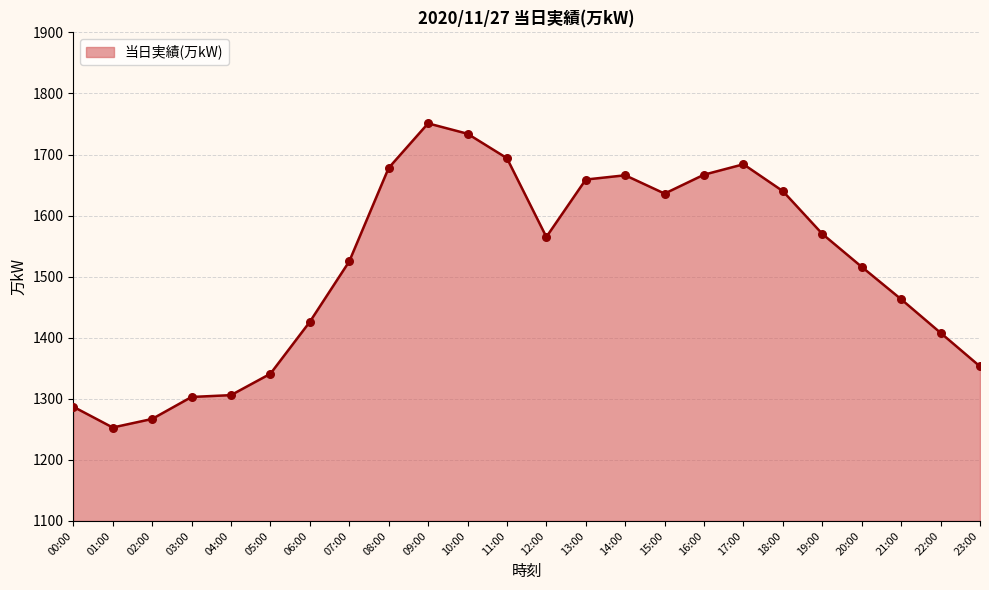

What is the change in value from 12:00 to 14:00?

+101